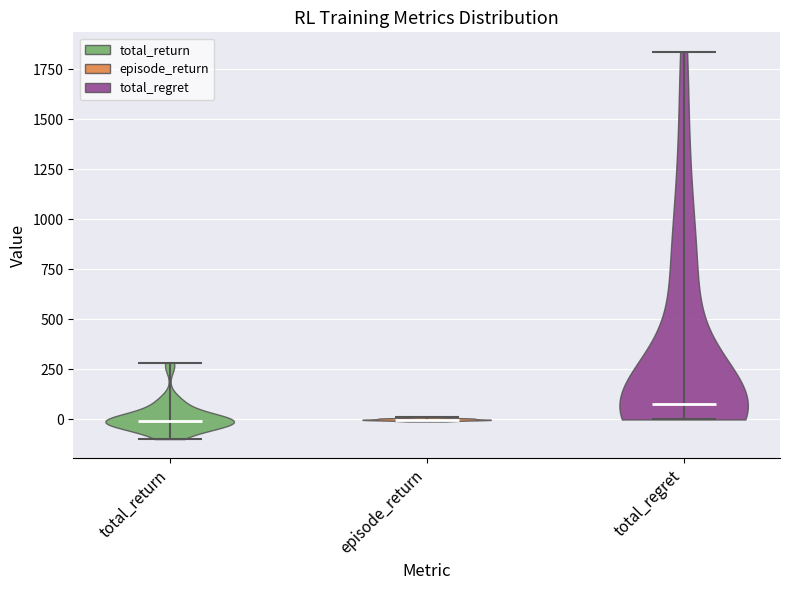

What is the highest point the violin for total_return reaches on the y-axis? The values are not printed on the chart, so give them approximately, as read against the axis.

300